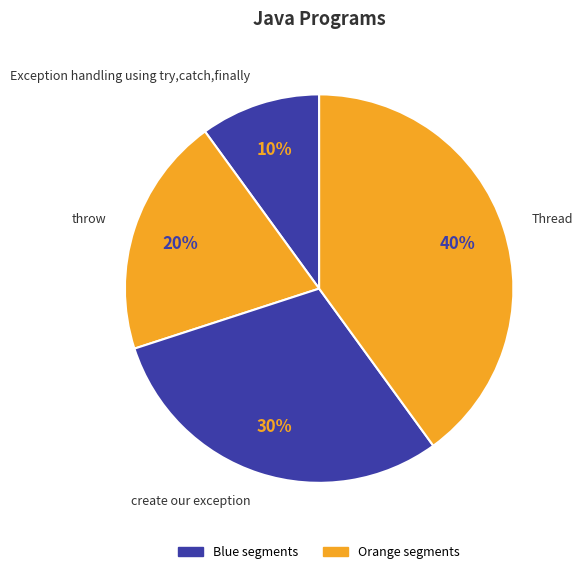

Which slice is the smallest?

Exception handling using try,catch,finally